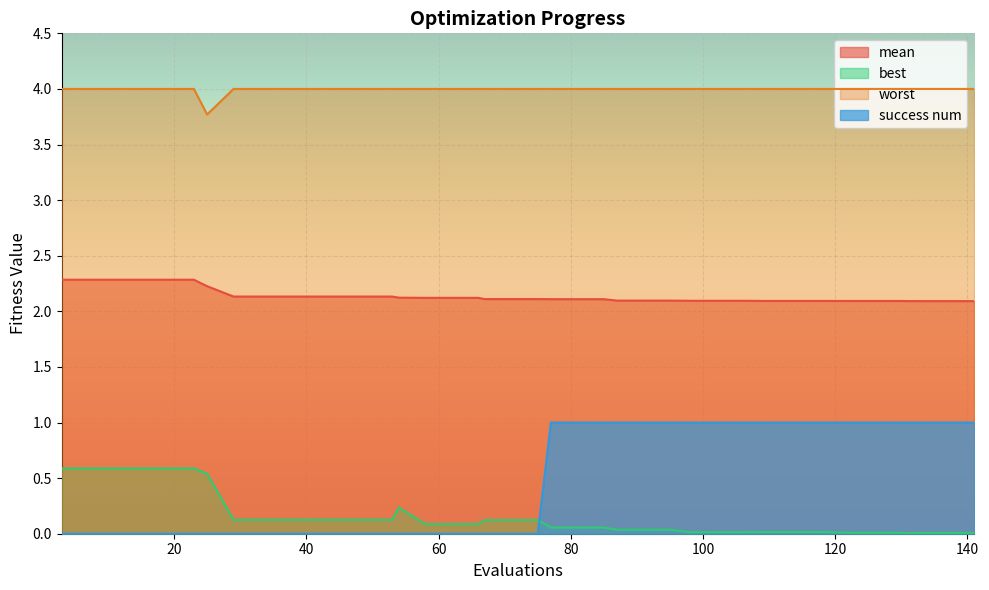

What is the average value of the worst series?

4.0